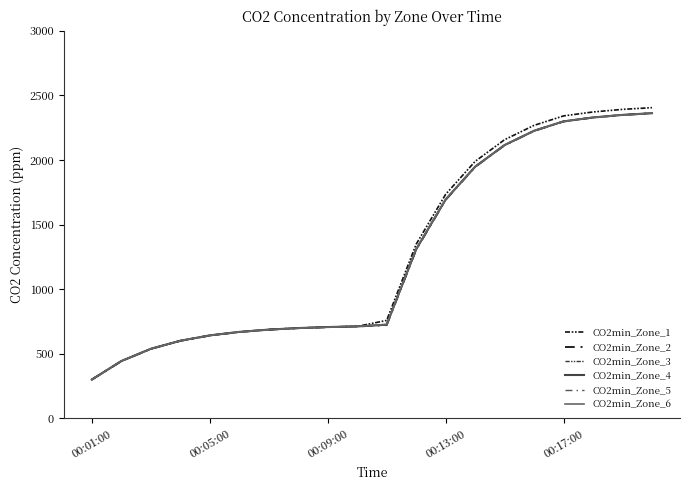

Does the chart display data point markers on the line(s)?

No